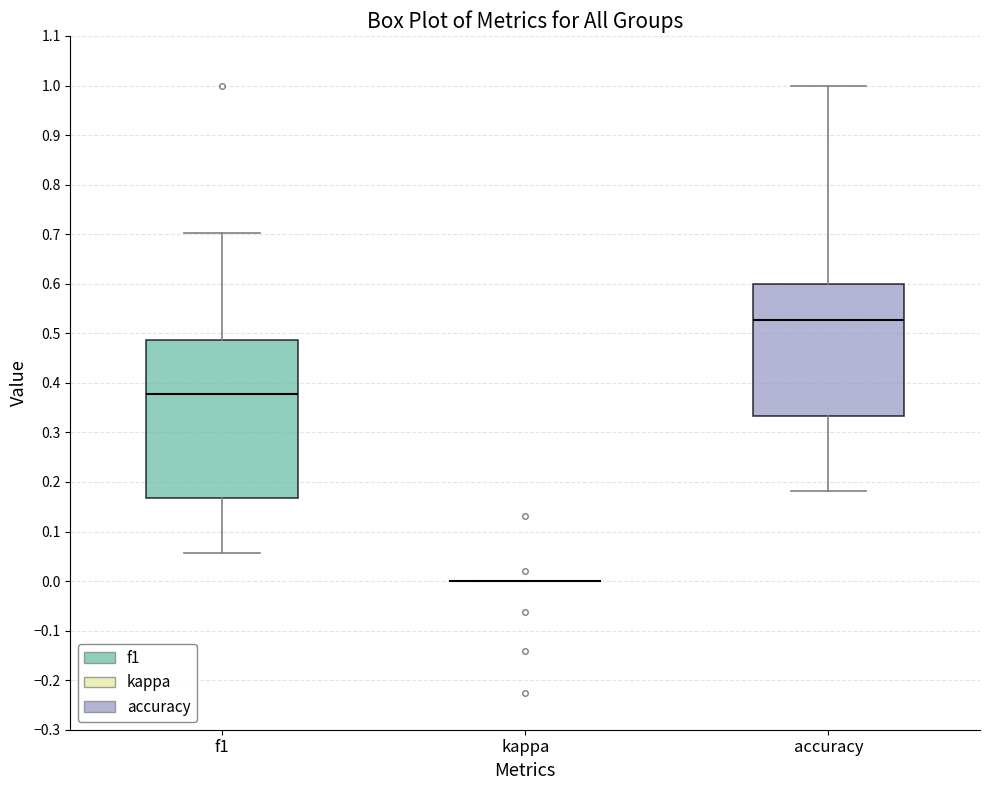

Where does the median line of the box for accuracy sit on the y-axis? The values are not printed on the chart, so give them approximately, as read against the axis.

0.53